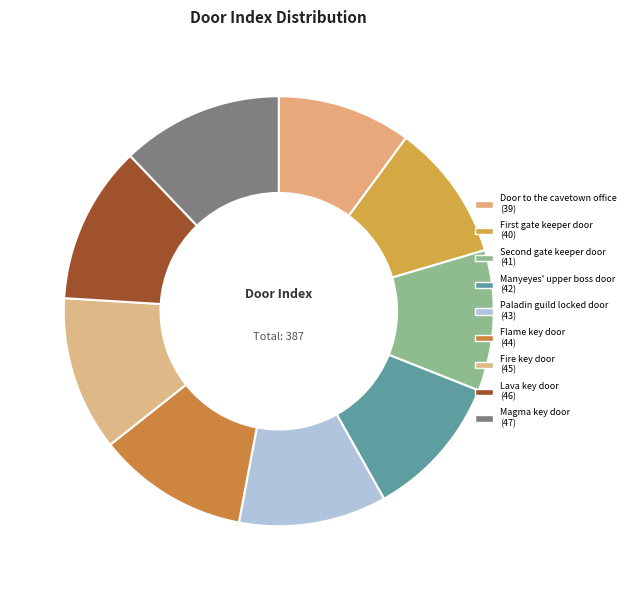

Does any single category account for the majority?

No